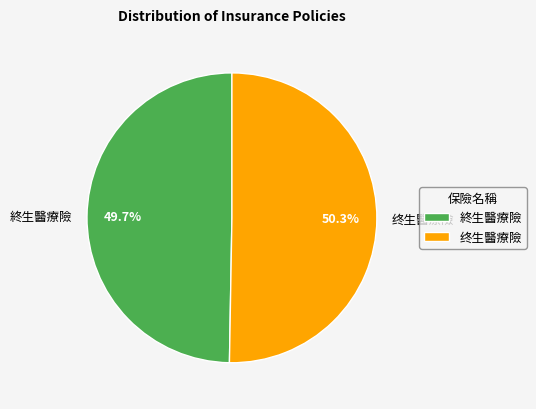

How many slices are in this pie chart?

2